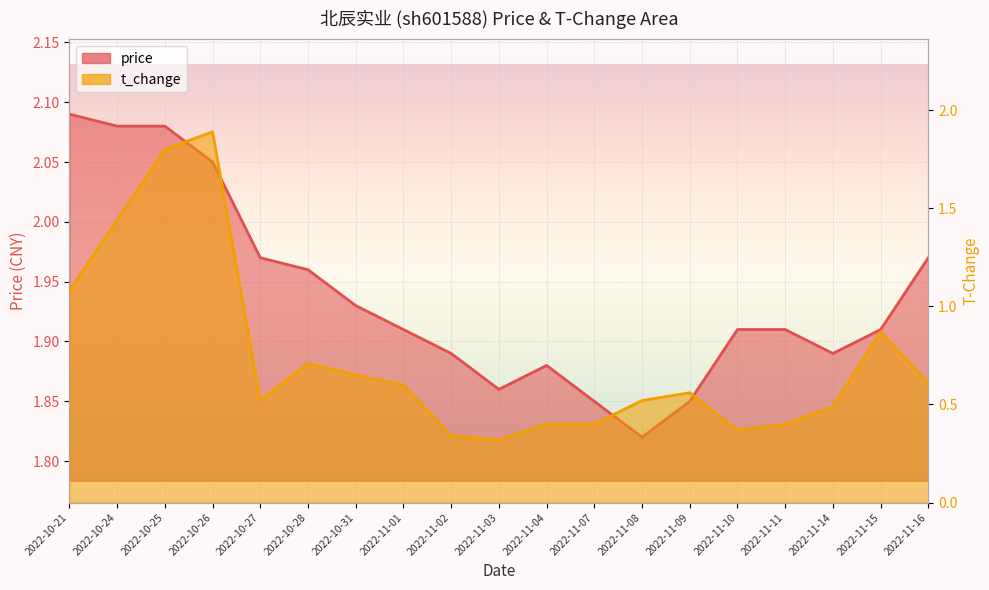

In t_change, how many points are higher than both neighbors (excluding endpoints)?

4